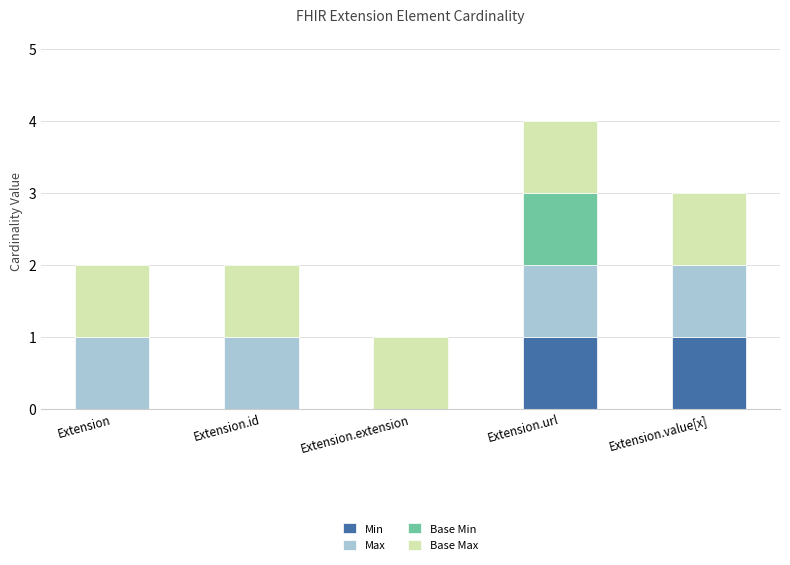

At which category is the sum across all series the highest?

Extension.url